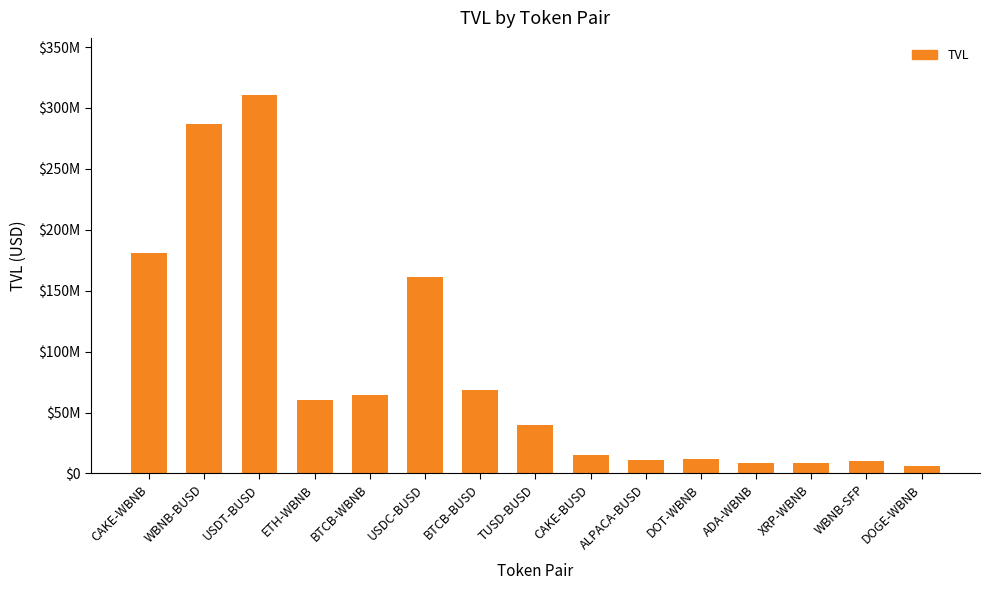

Approximately how many times larger is the value at USDC-BUSD compared to CAKE-BUSD?

10.6